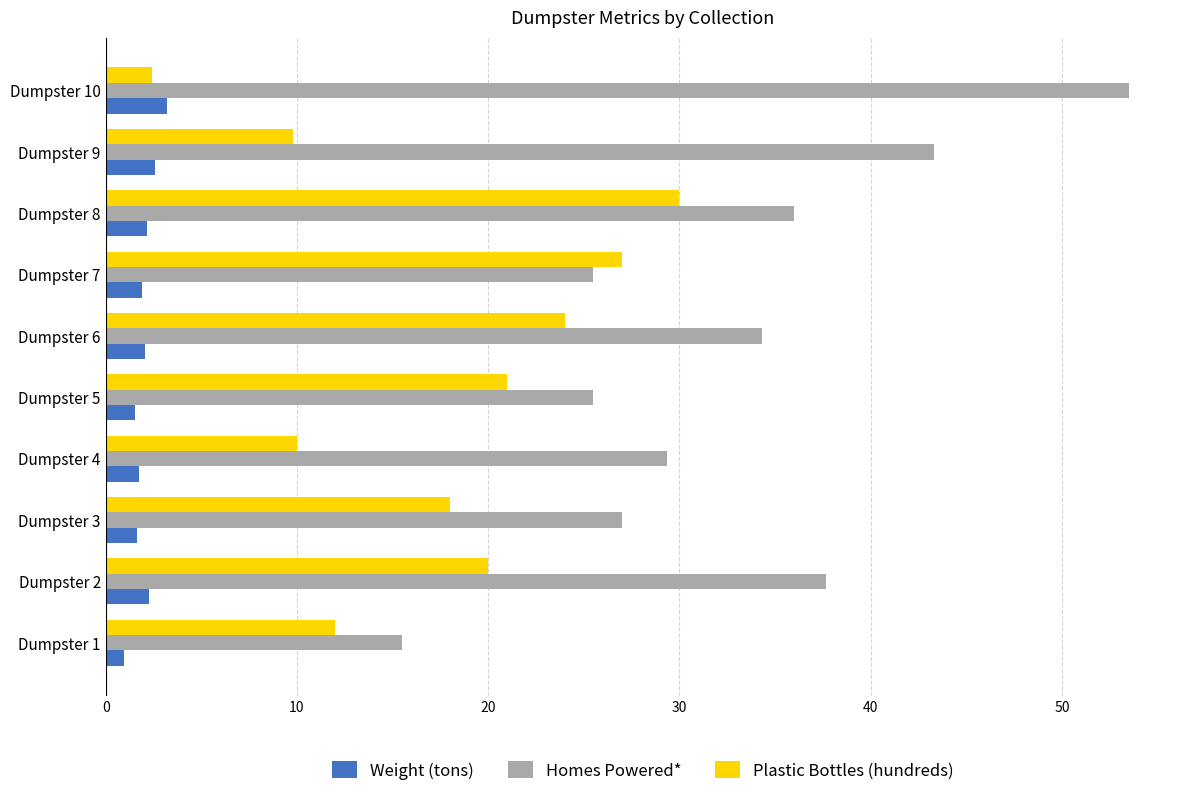

What is the average value of the Plastic Bottles (hundreds) series?

17.4